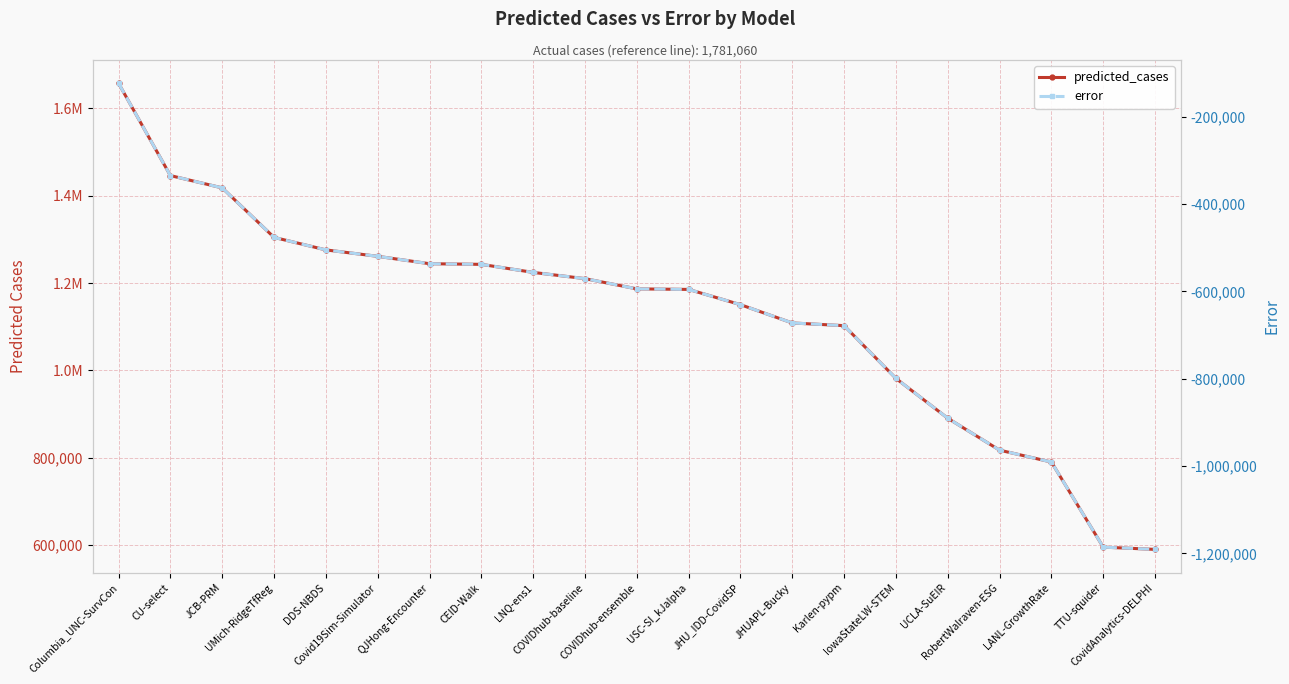

What is the maximum value shown in the chart?

1657494.0